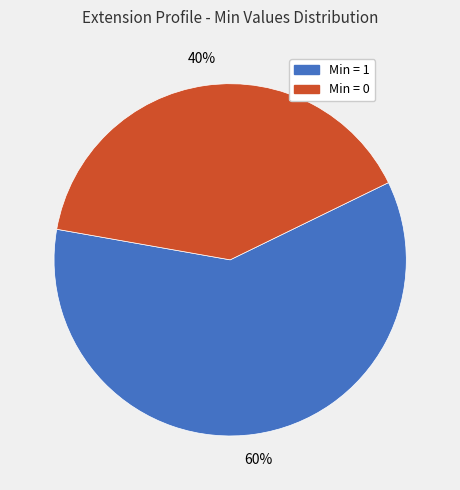

To the nearest percent, what is the average slice percentage?

50%